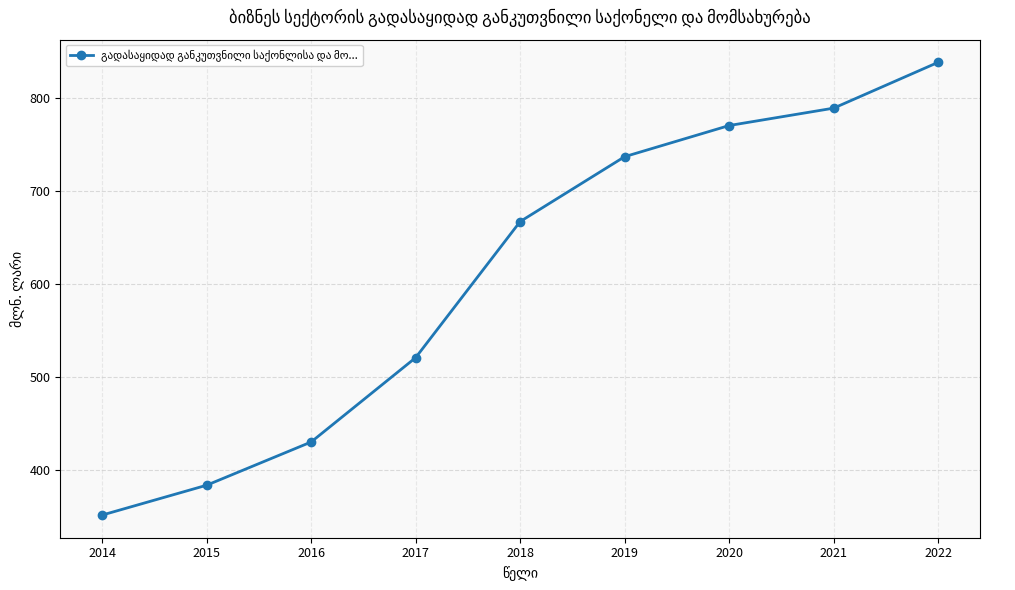

What is the minimum value shown in the chart?

351.6